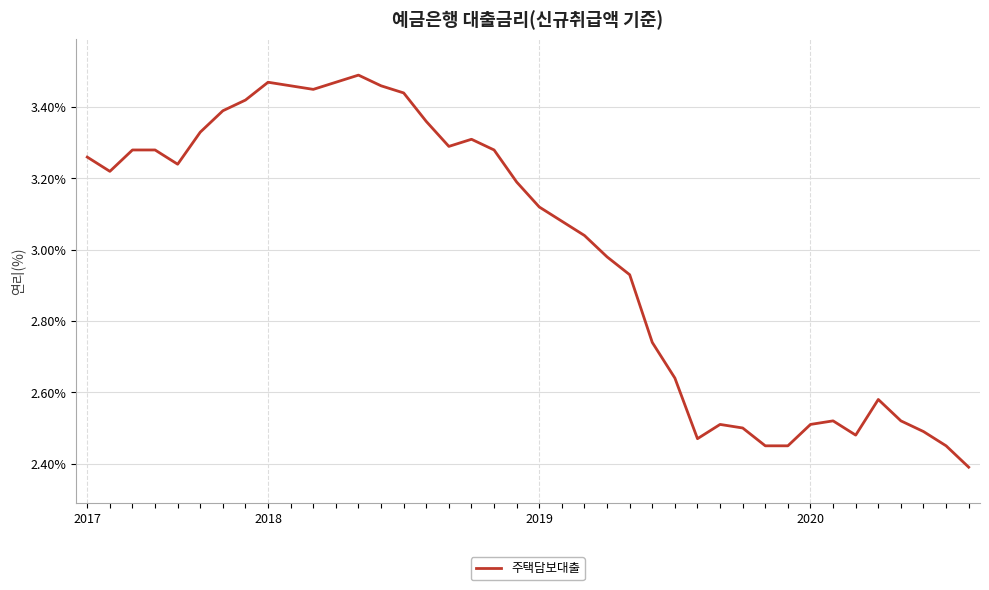

What is the smallest value displayed?

2.4